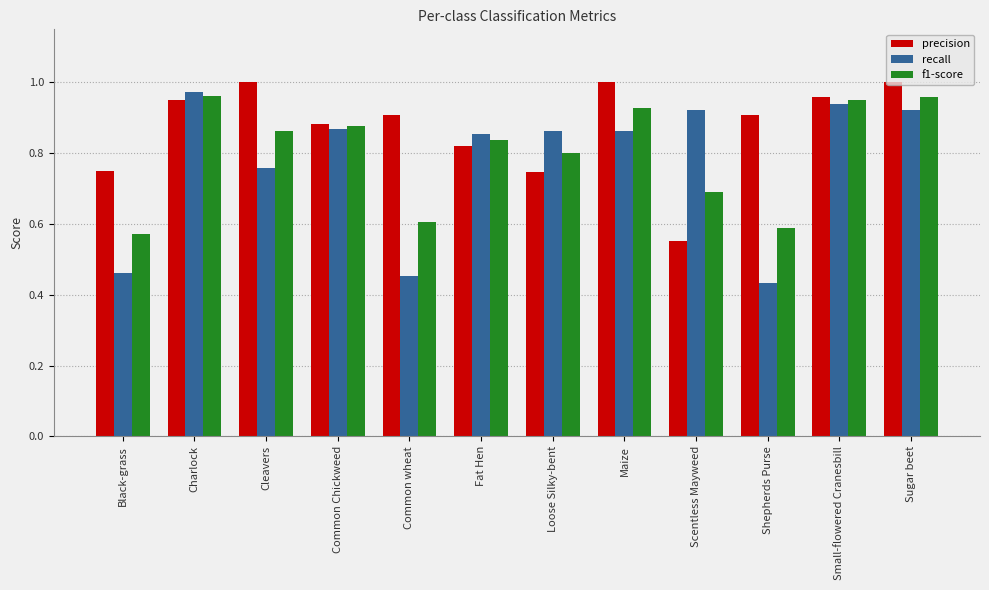

How many groups of bars are there?

12